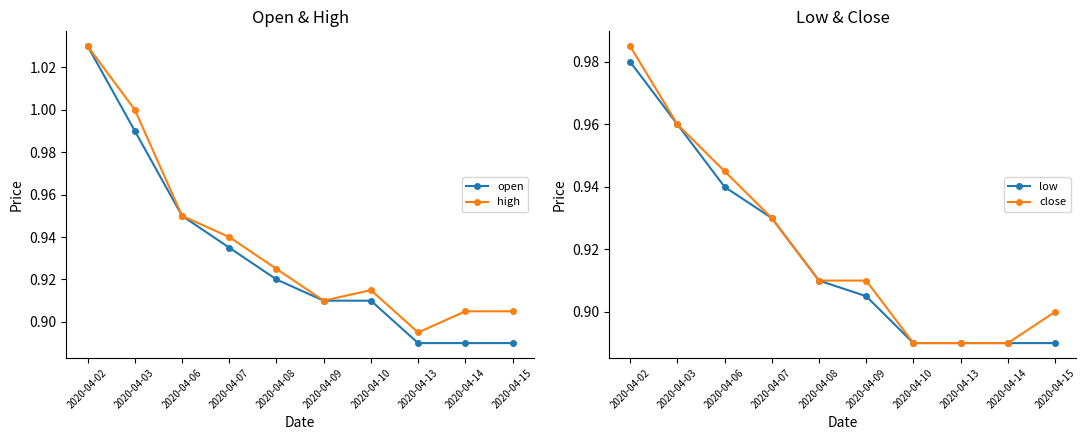

What is the value of the open point at the 5th from the left?

0.9